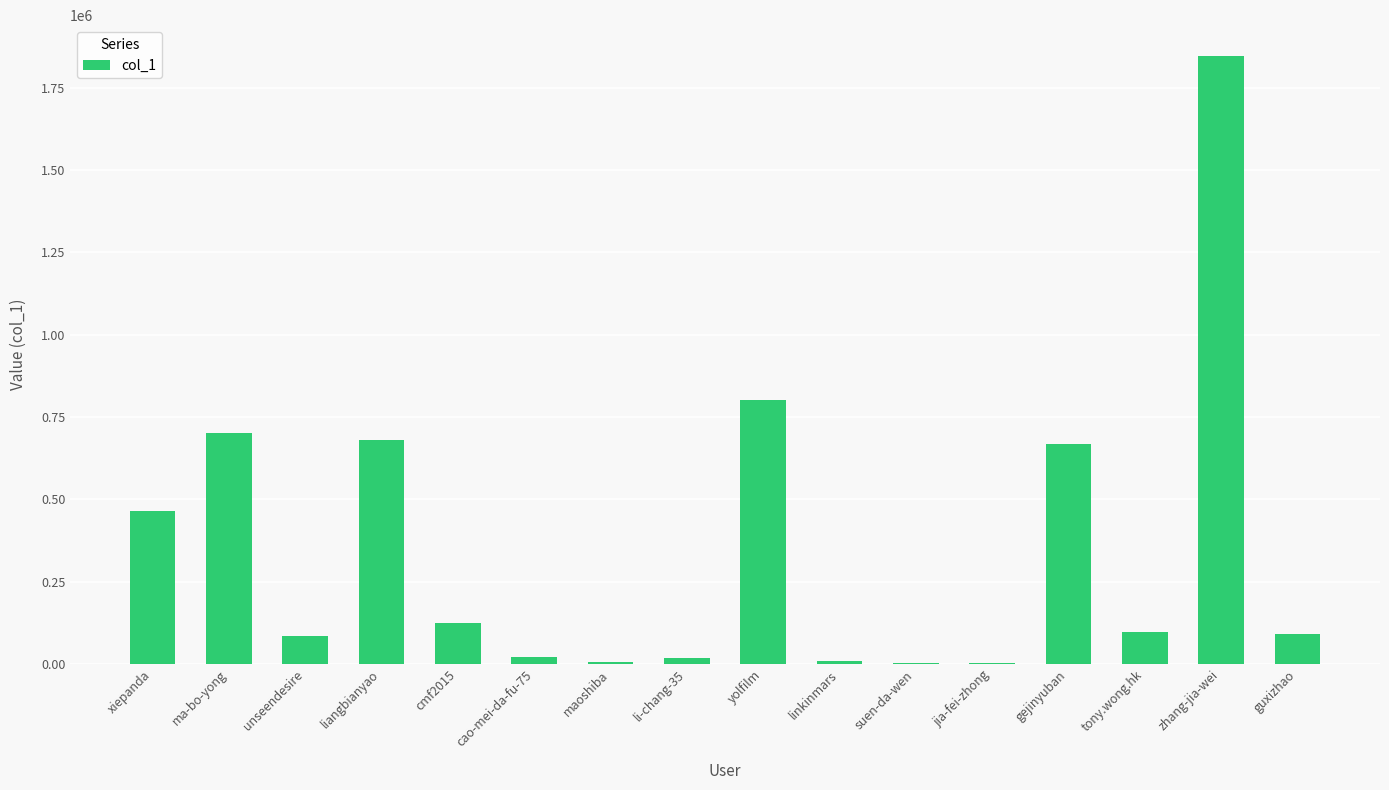

What is the sum of all values?

5619562